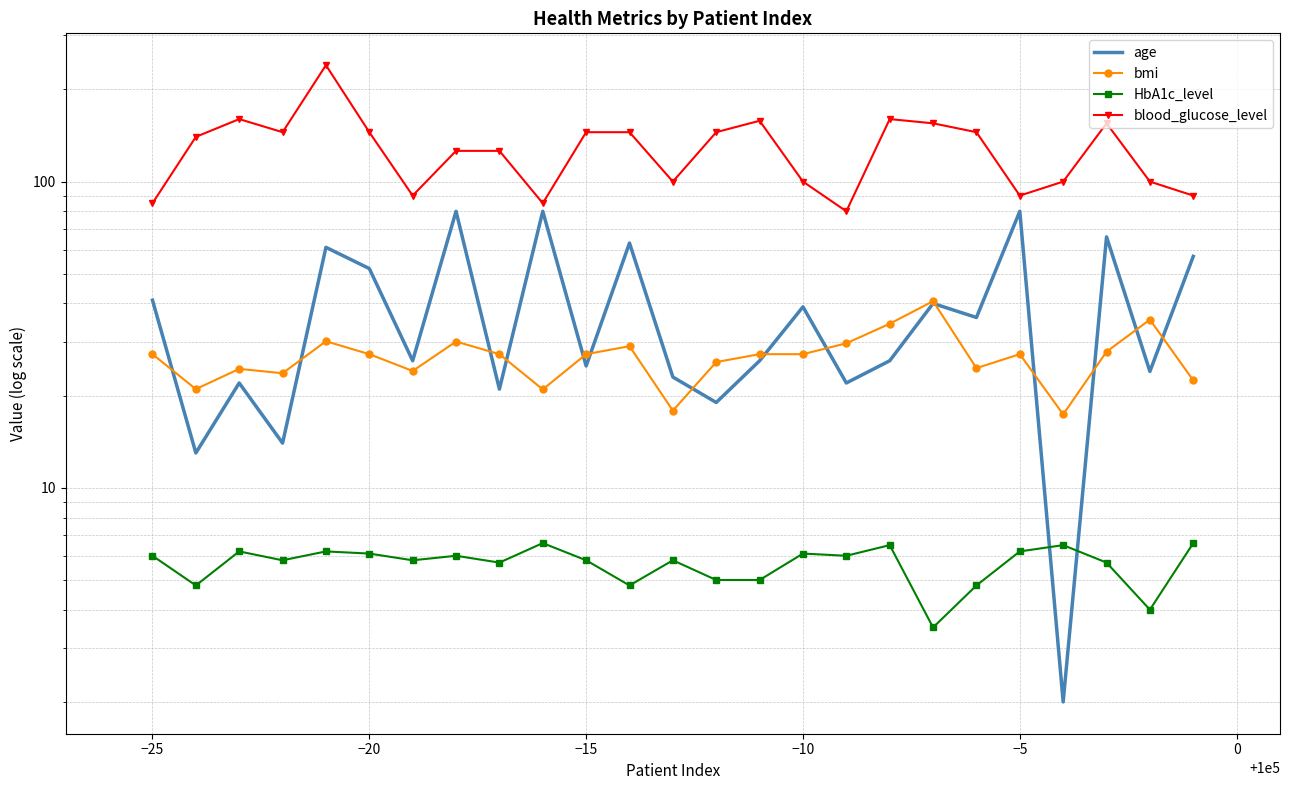

What is the lowest value of the HbA1c_level series?

3.5